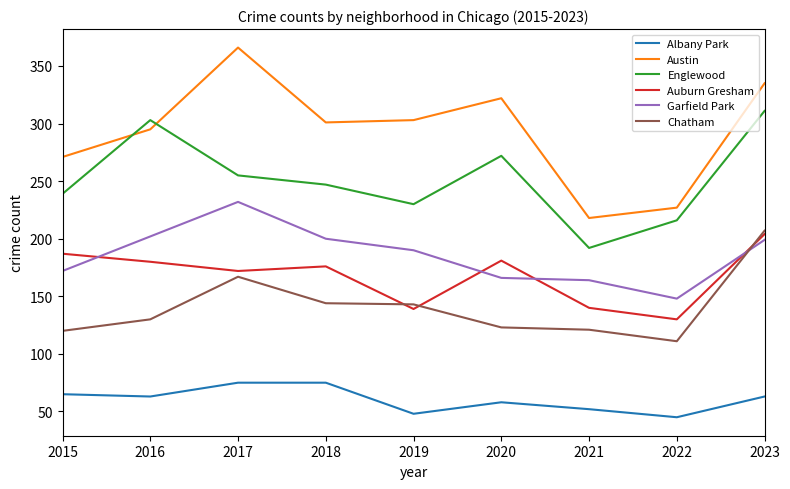

What is the total value across all series at 2020?

1122